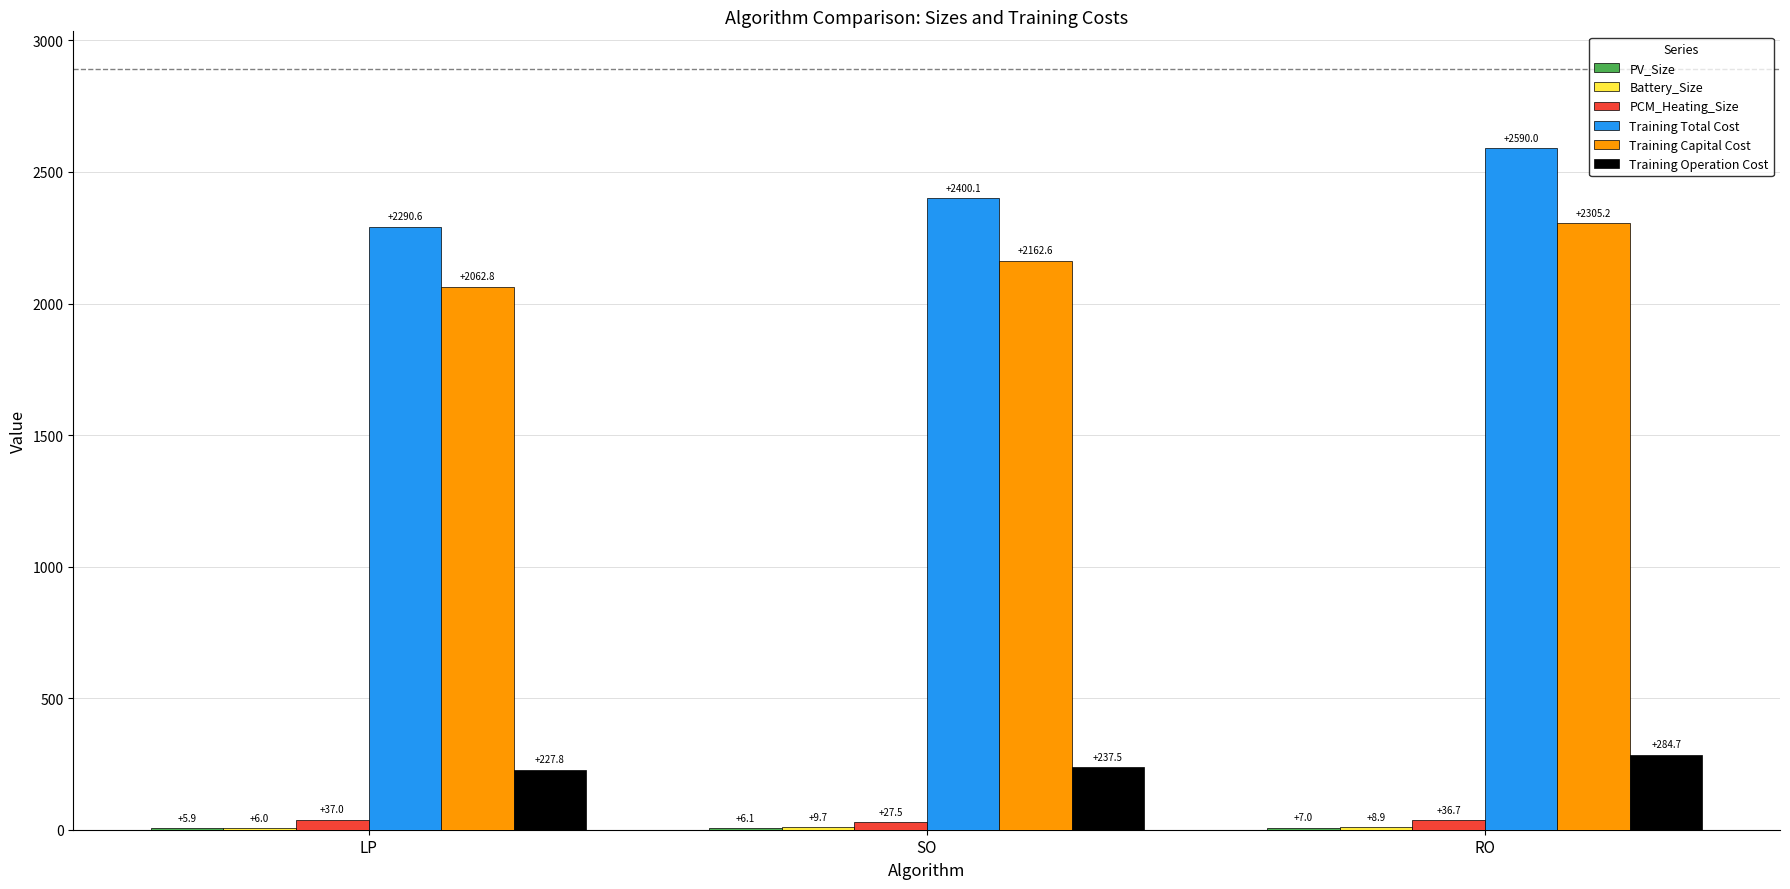

At which category is the sum across all series the highest?

RO